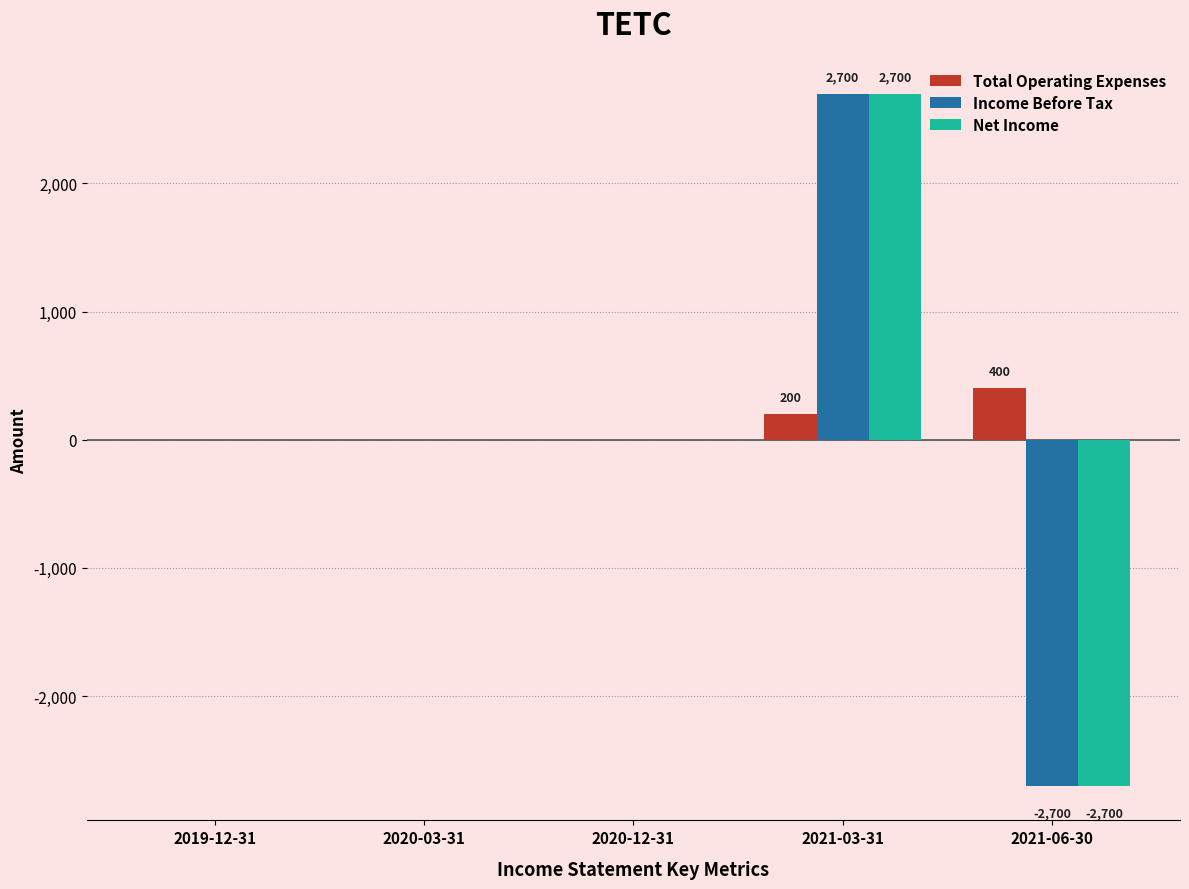

How many series are shown in this chart?

3